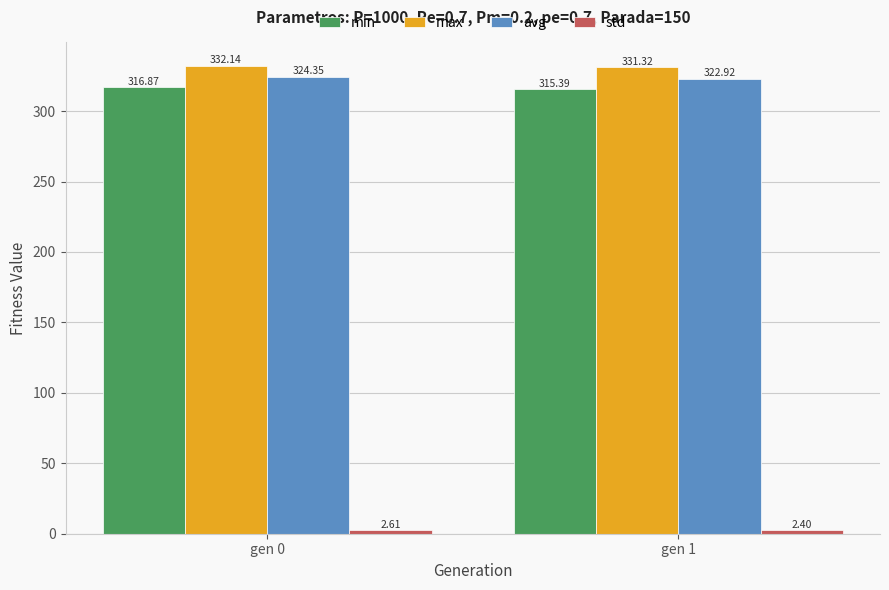

Which series has the largest range (max minus min)?

min